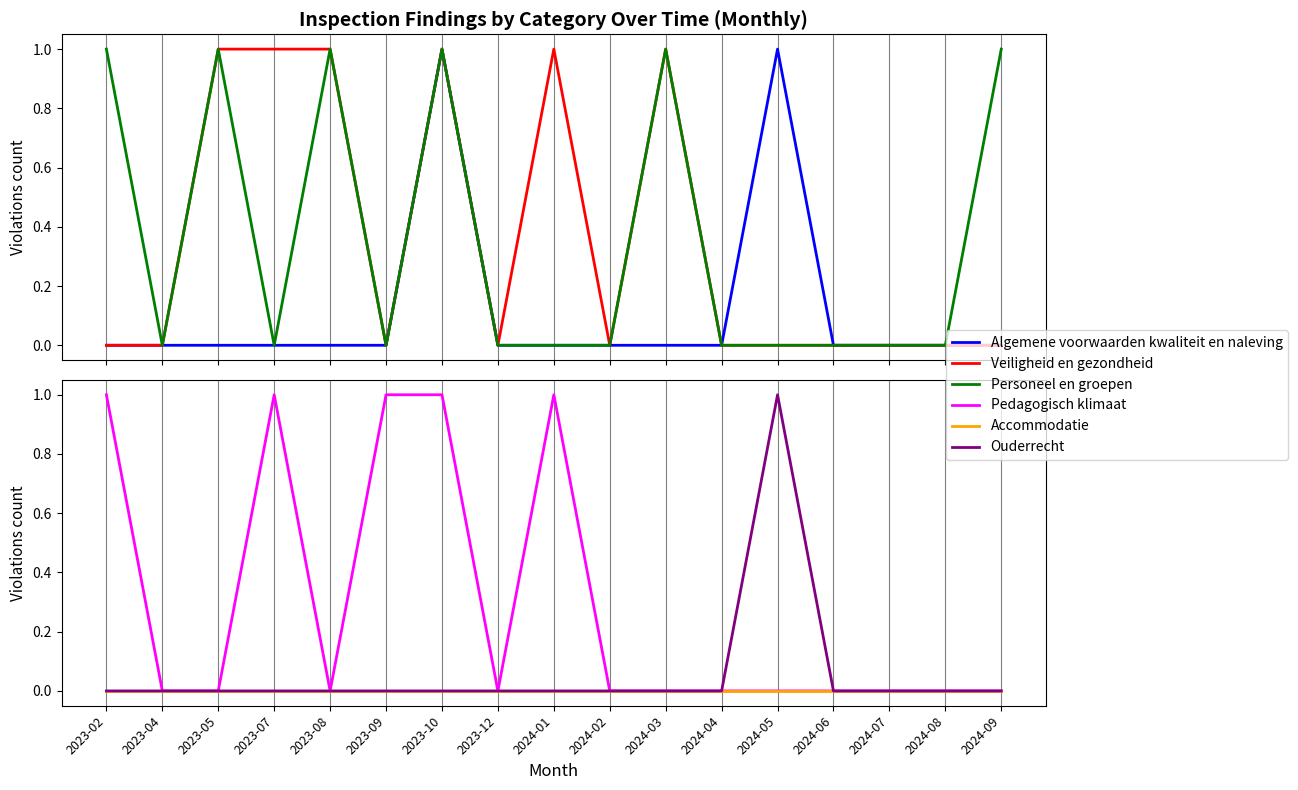

Between 2023-07 and 2024-07, which is larger?

2023-07